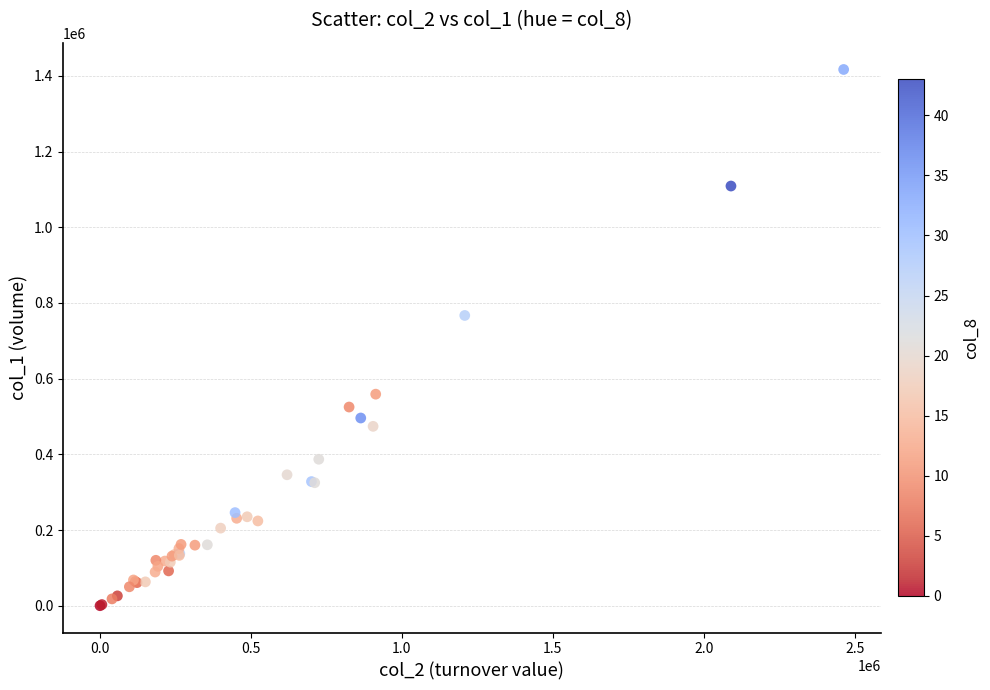

What Y value in the scatter plot is closest to 708500?

767000